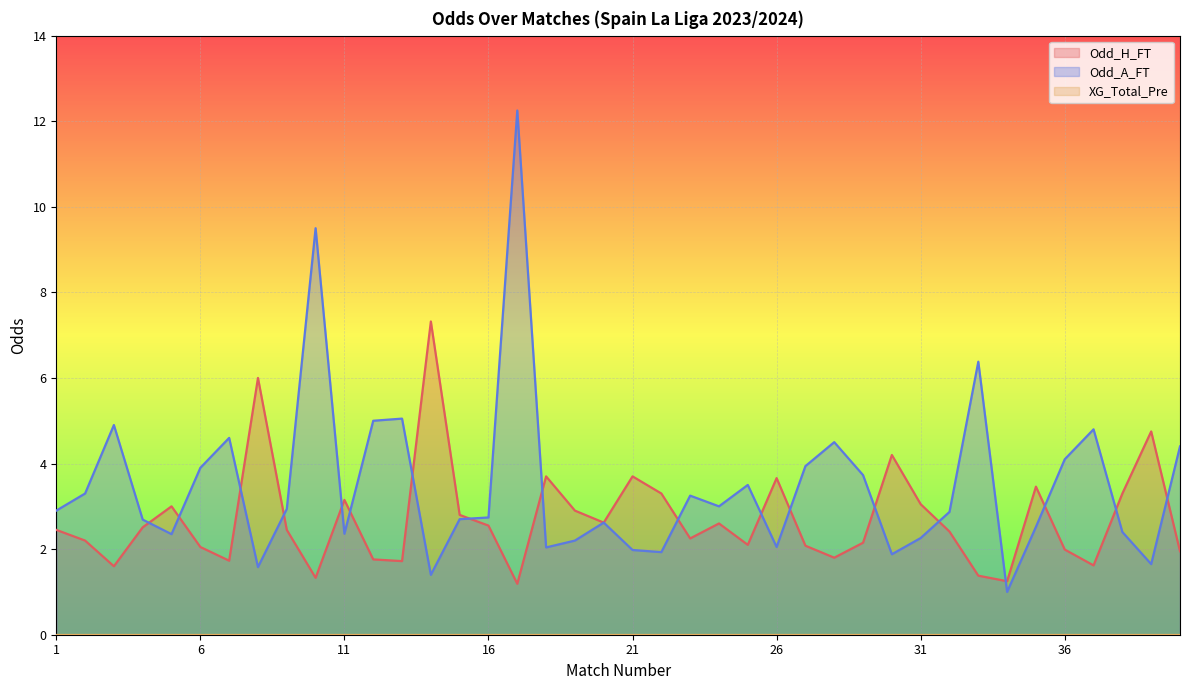

Where does the Odd_A_FT series first go above 2?

1